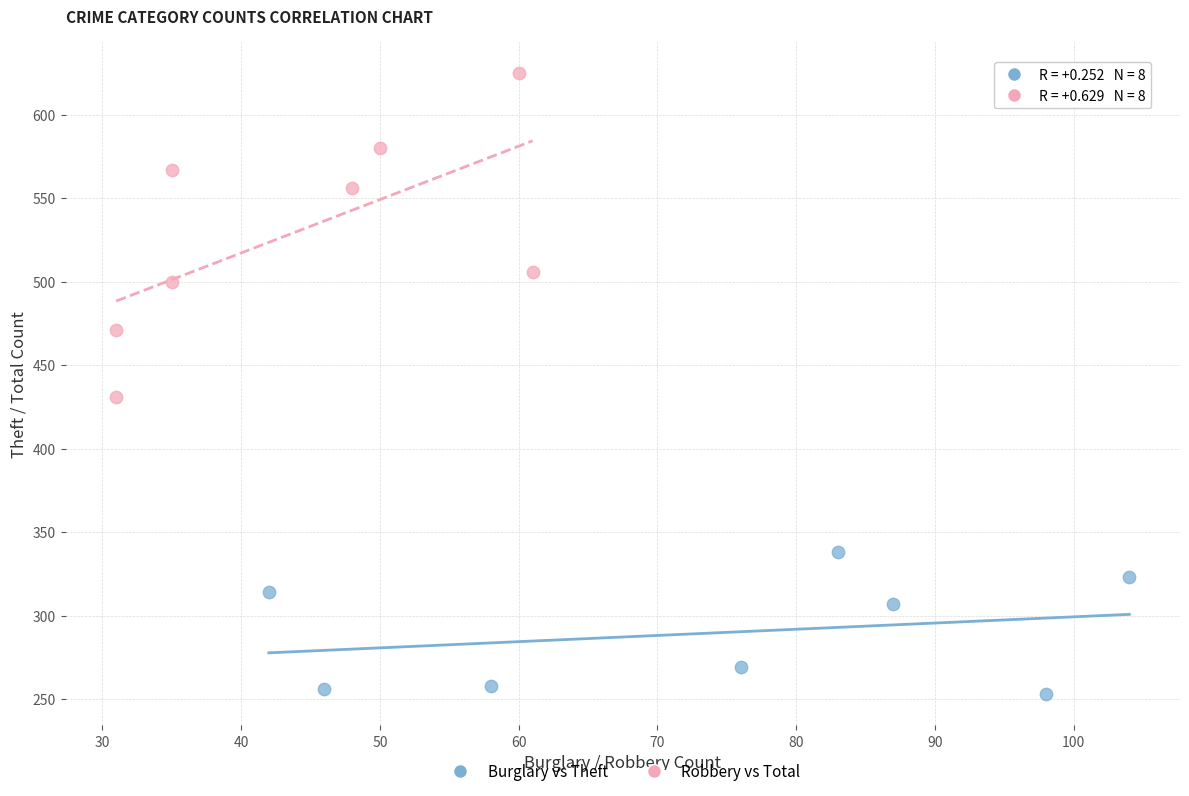

Which series contains the lowest Y value?

Burglary vs Theft